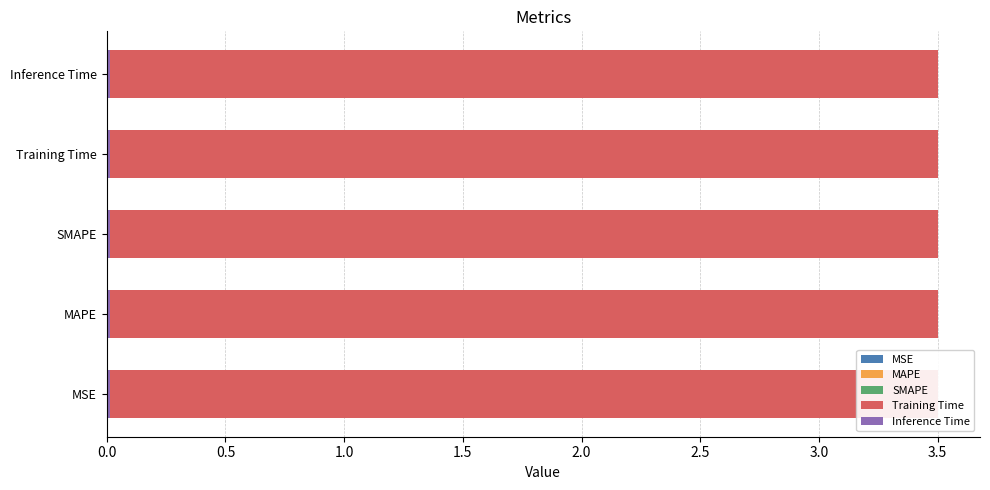

List the labels in order of value, smallest first.

MSE, Inference Time, SMAPE, MAPE, Training Time